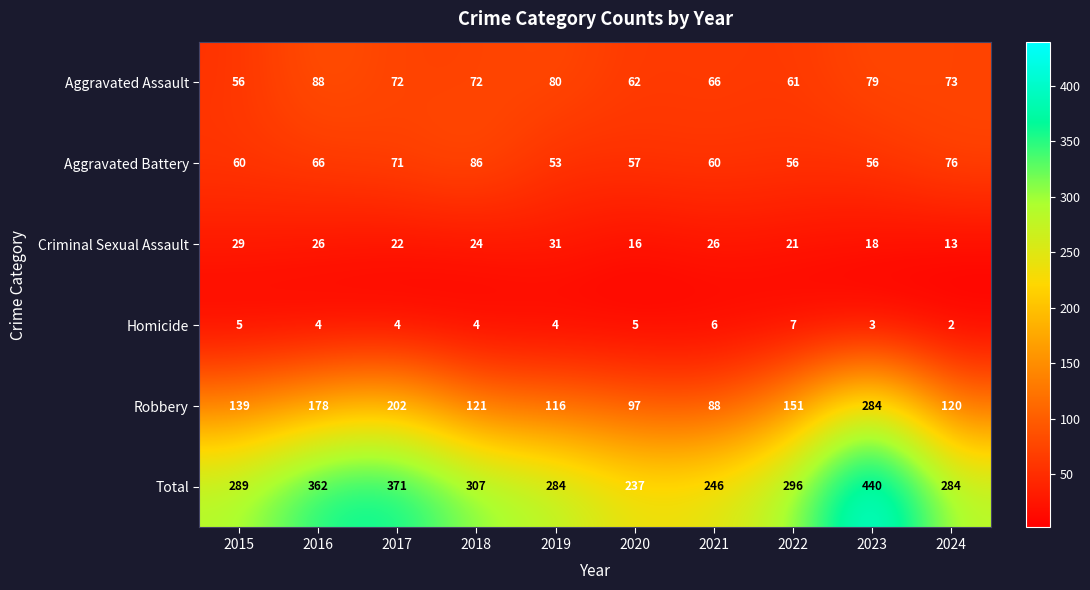

At how many categories does at least one series exceed 73?

10